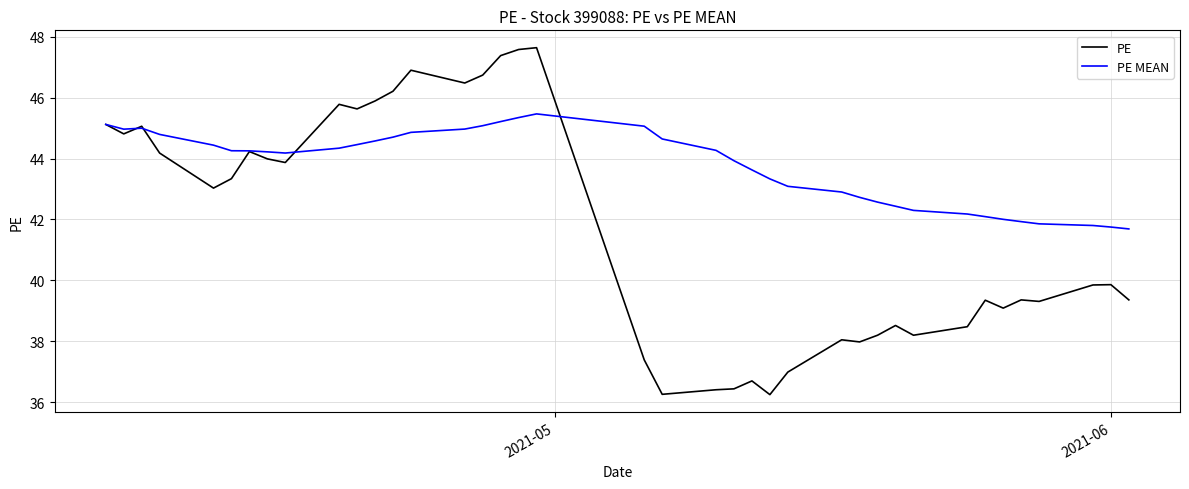

Which series has the largest total across all categories?

PE MEAN